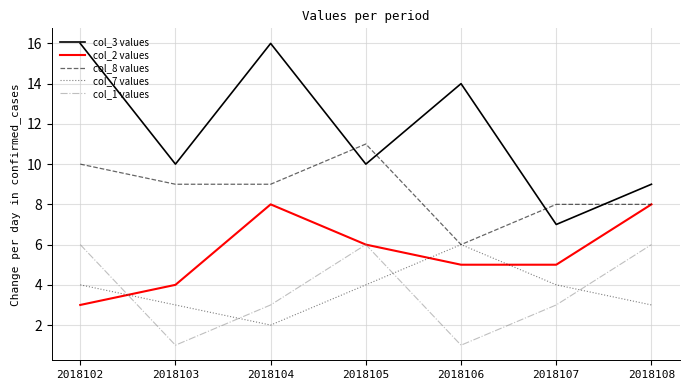

At which category is the sum across all series the highest?

2018102